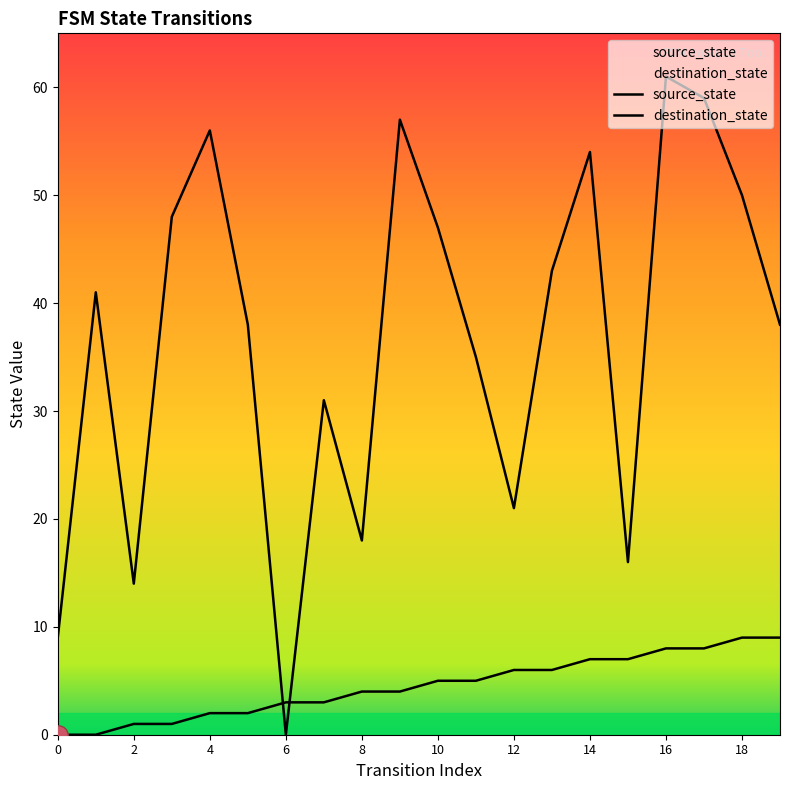

How many interior local valleys does the destination_state series have?

5